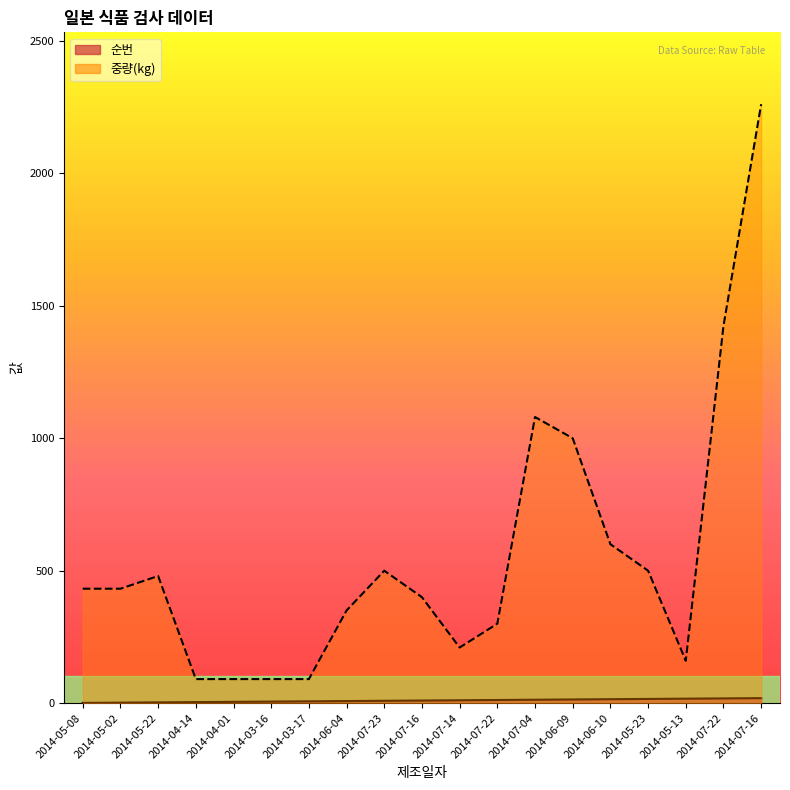

Which series changed the most between 2014-05-08 and 2014-05-02?

순번